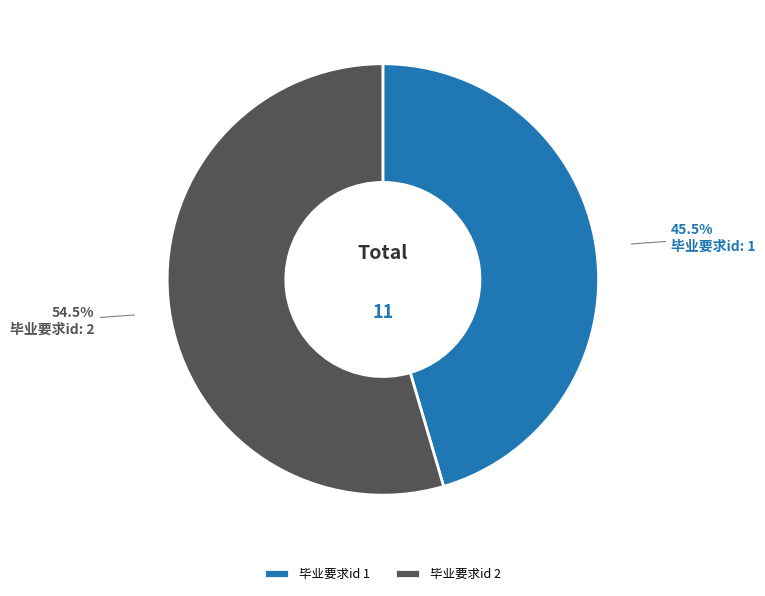

Which category has the smallest portion of the pie?

毕业要求id 1